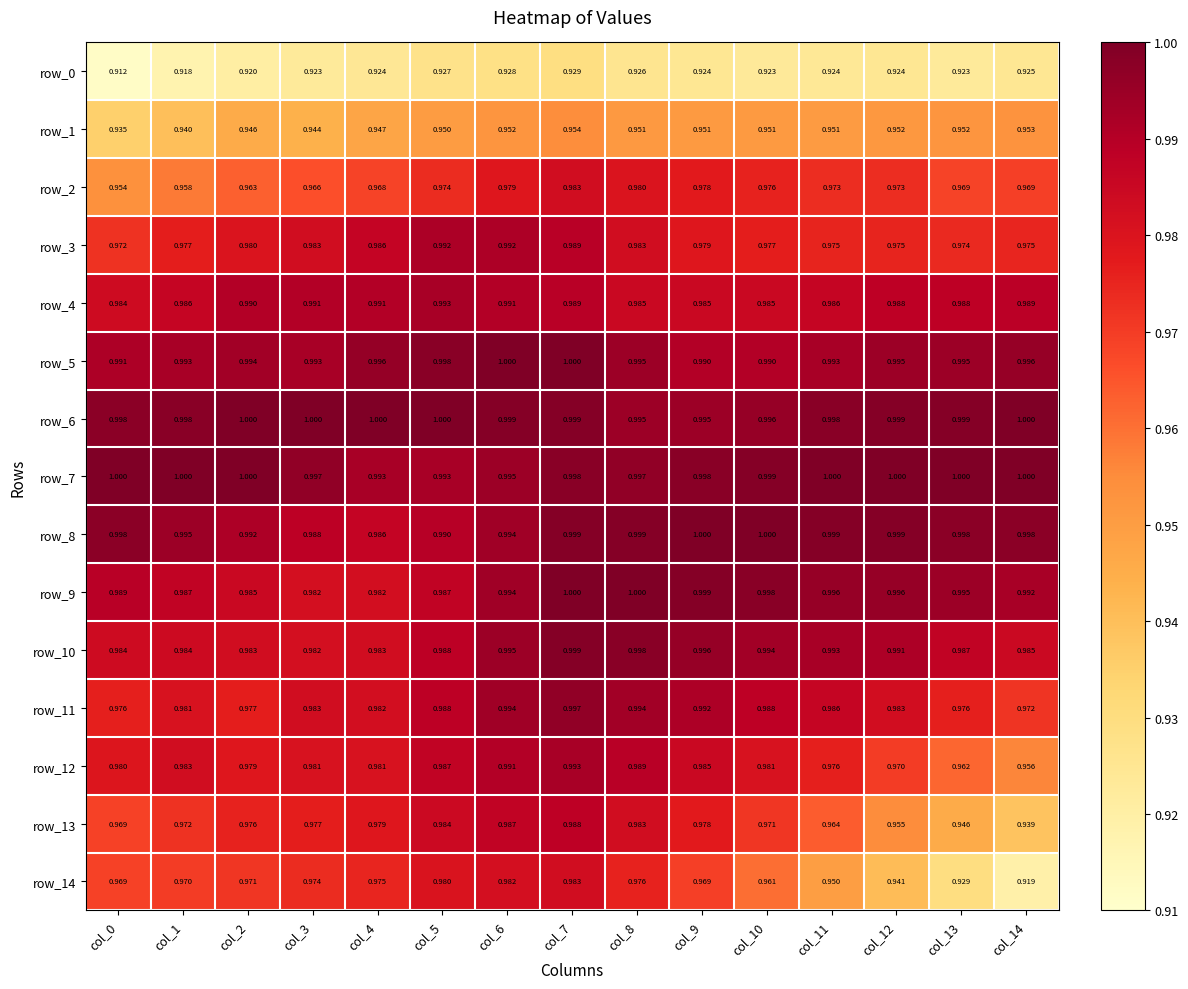

Rank the categories by row_8 value from highest to lowest.

col_9, col_10, col_7, col_8, col_11, col_12, col_0, col_13, col_14, col_1, col_6, col_2, col_5, col_3, col_4